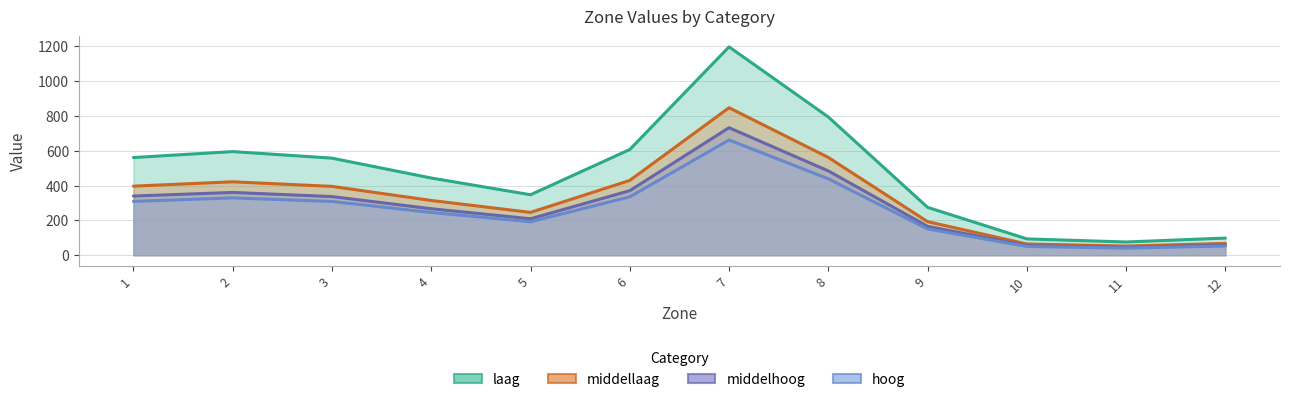

What is the difference between the hoog values at 9 and 3?

158.0